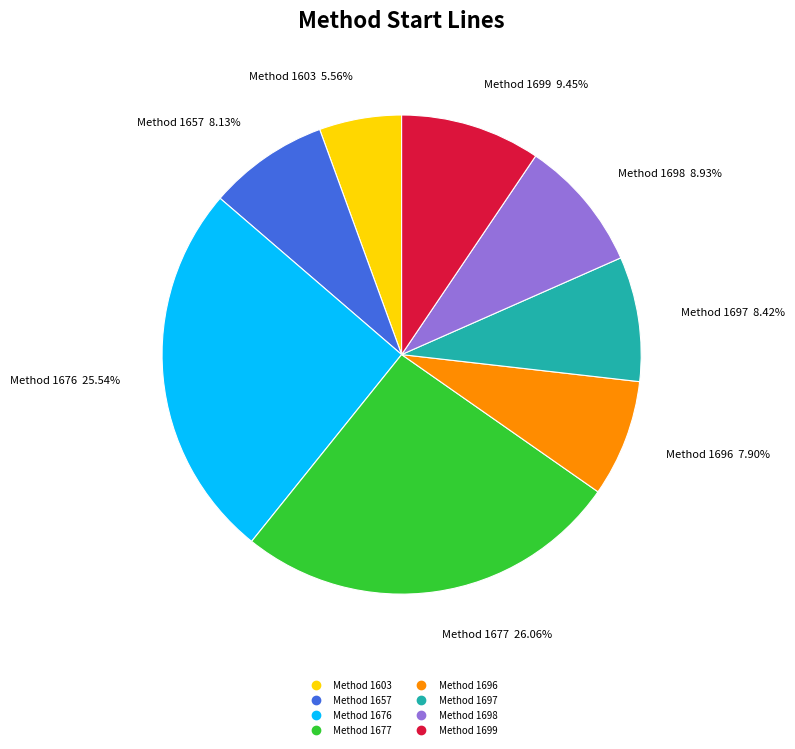

To the nearest percent, what is the average slice percentage?

12%